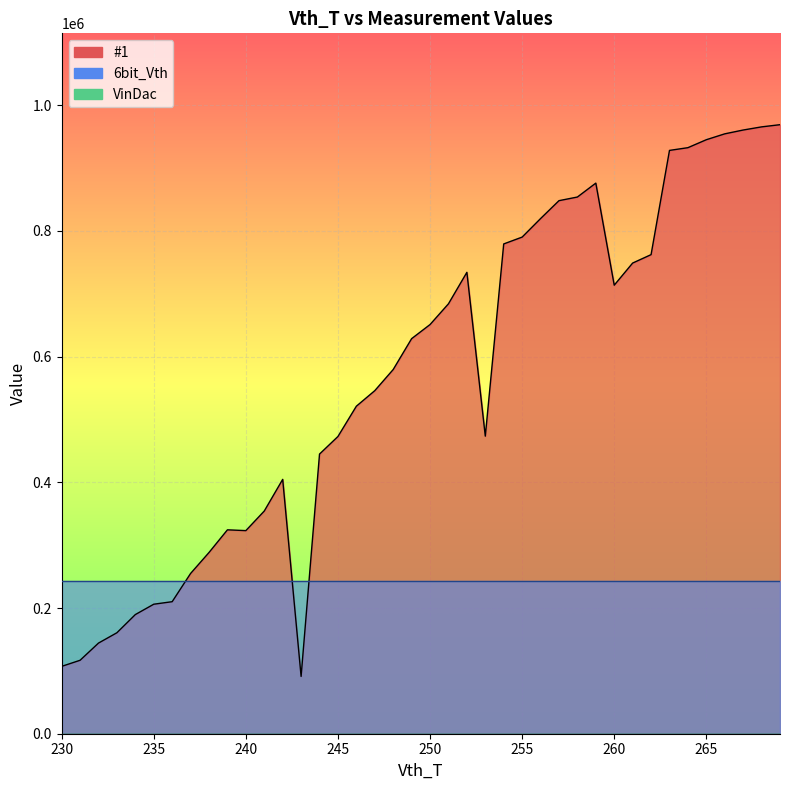

Rank the series at 261 from highest to lowest value.

#1, 6bit_Vth, VinDac